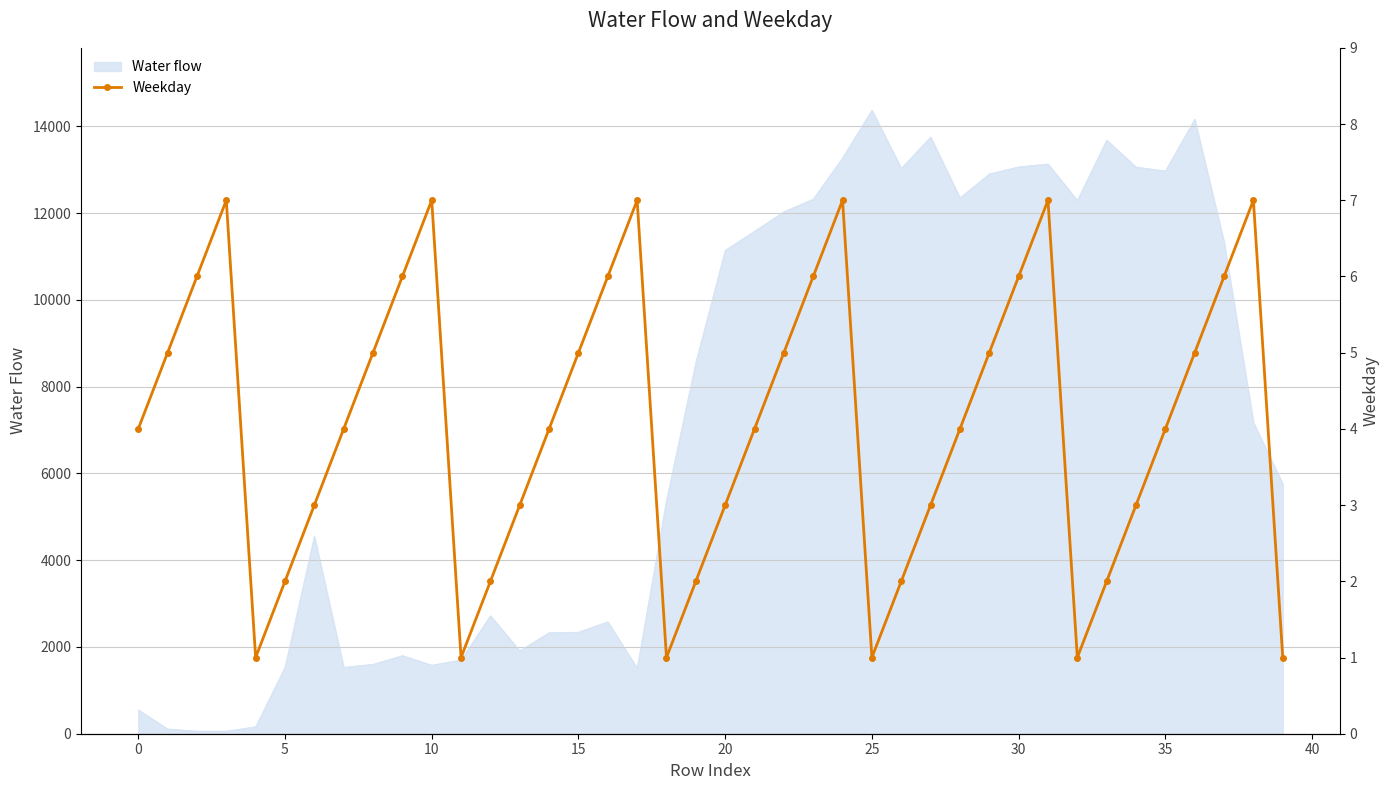

The value of Water flow at 20 is 11140. True or false?

True